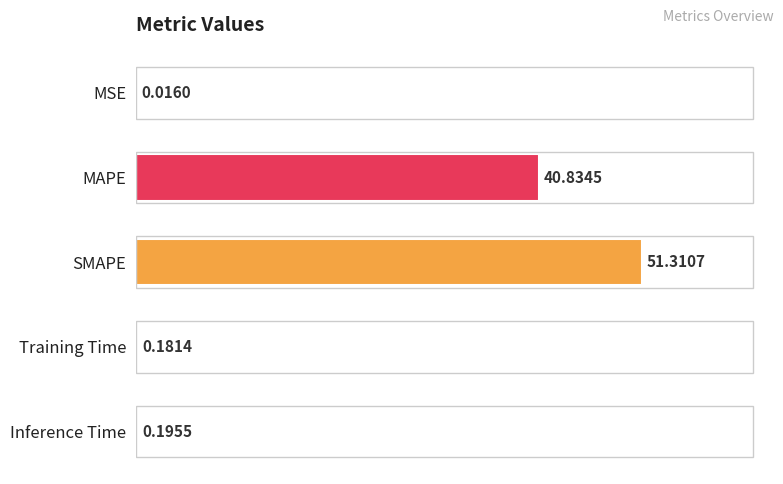

Which has a higher value, Inference Time or Training Time?

Inference Time